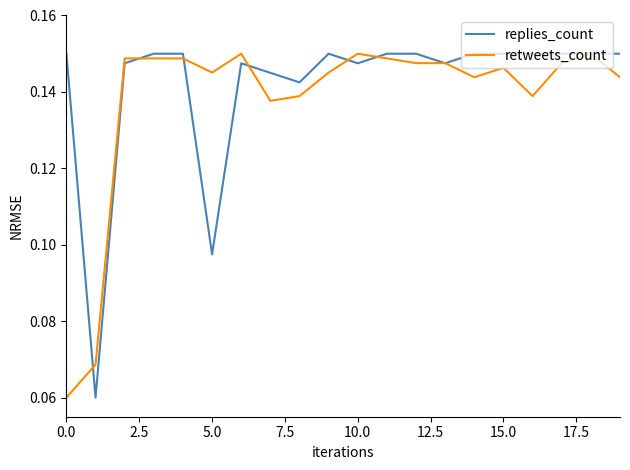

Which series ends up on top after the final intersection of replies_count and retweets_count?

replies_count